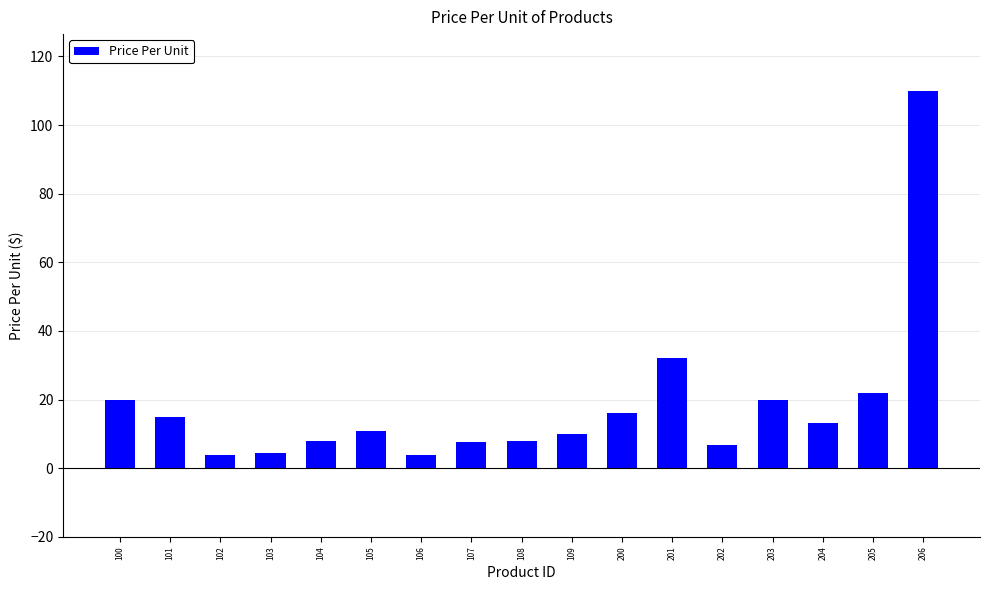

True or false: the data shows 29.5 at 203.

False